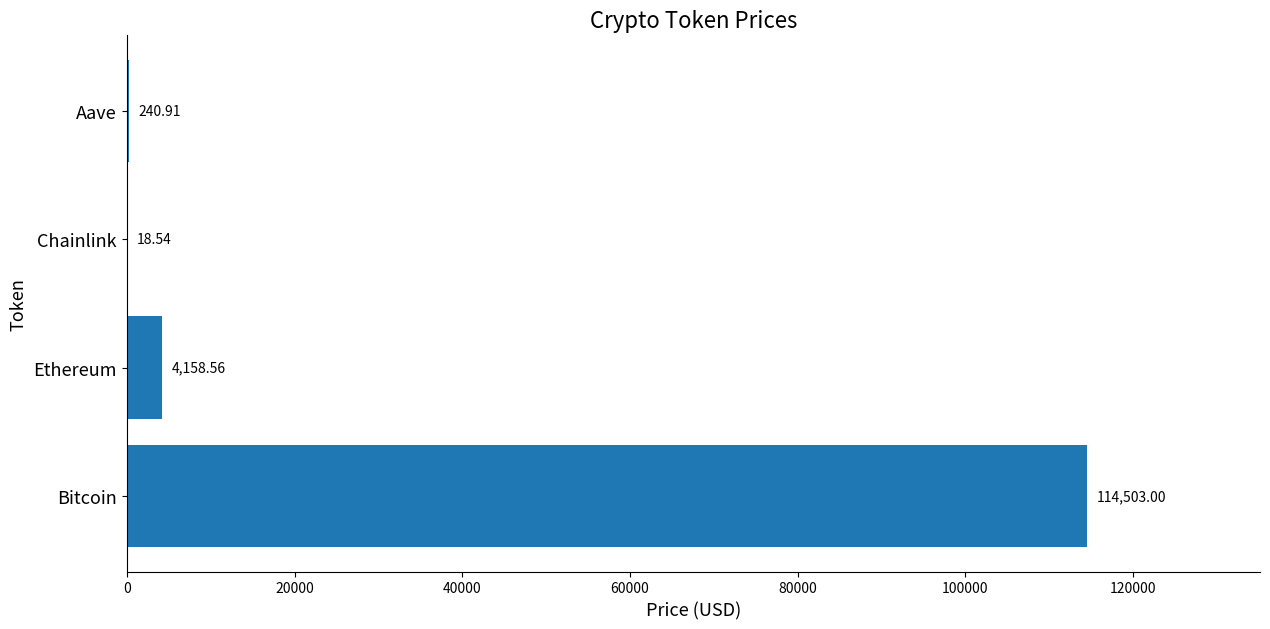

How many series are shown in this chart?

1